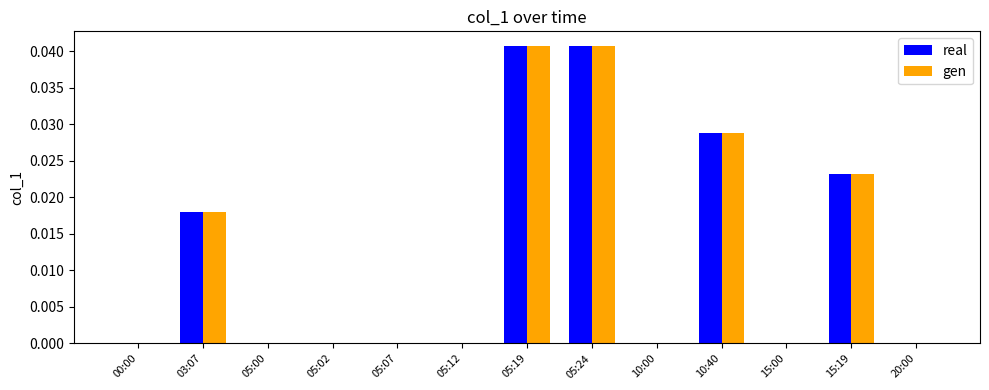

True or false: real has a value of 0.0 at 03:07.

True